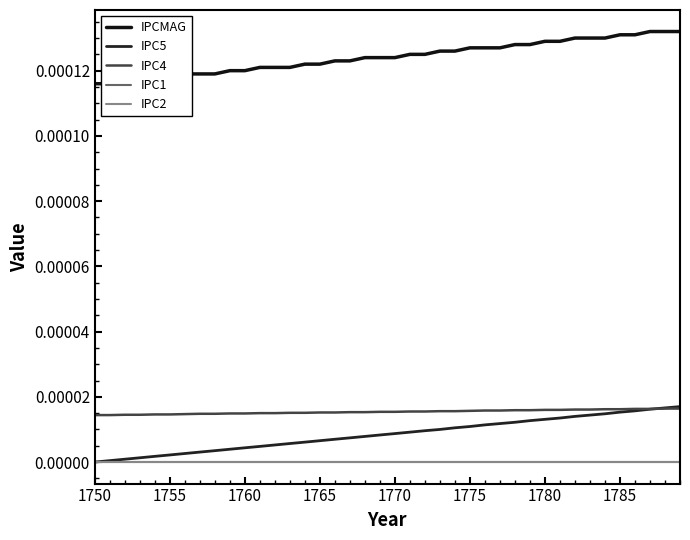

How many data points does each series have?

40